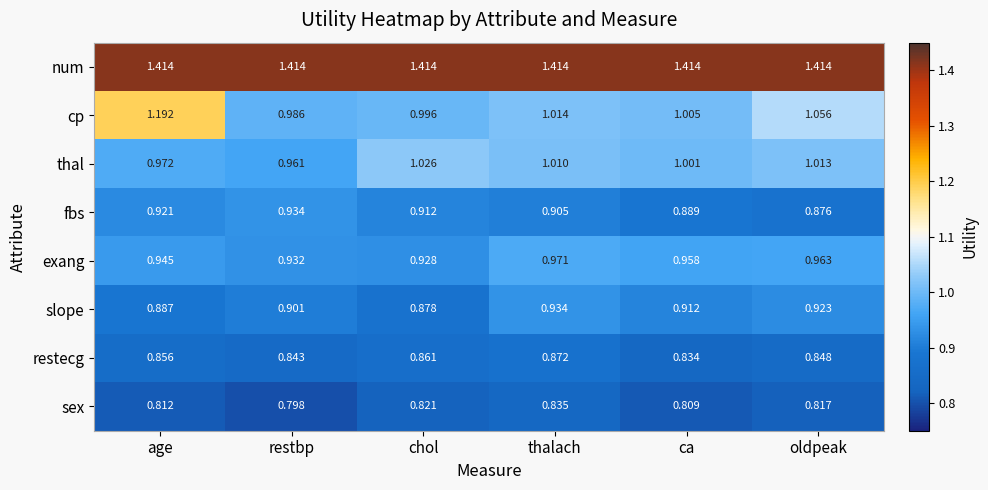

Which series has the largest total across all categories?

num